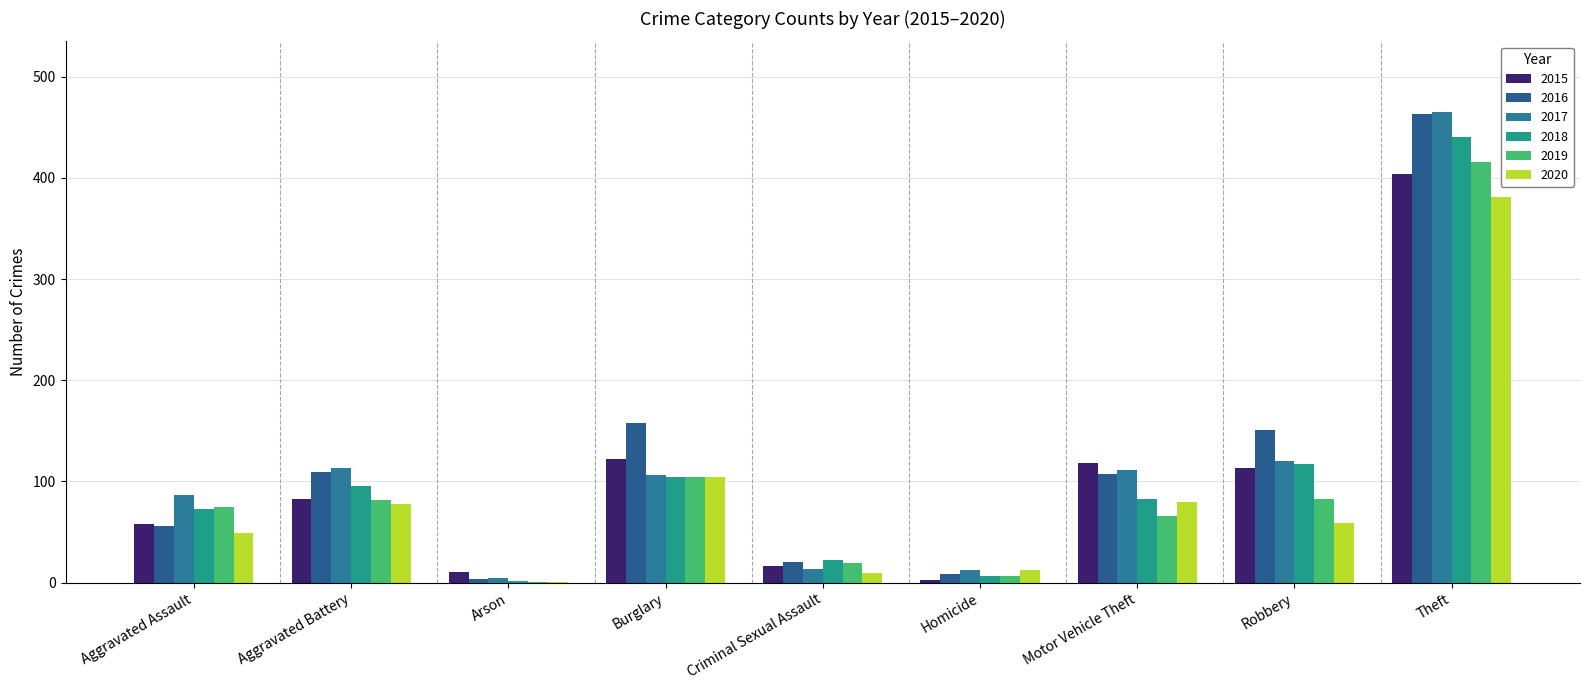

Where is 2015 nearest to the value 203?

Burglary